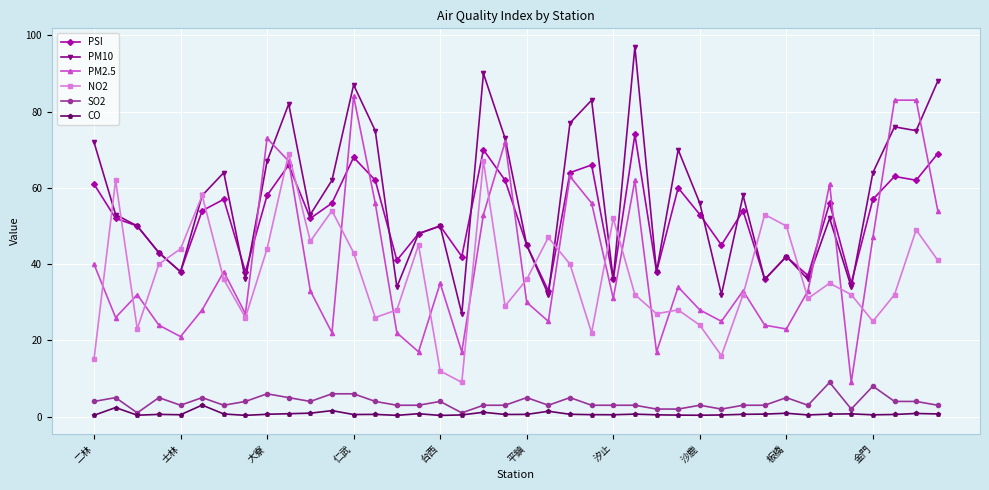

Rank the series by their maximum value, from highest to lowest.

PM10, PM2.5, PSI, NO2, SO2, CO